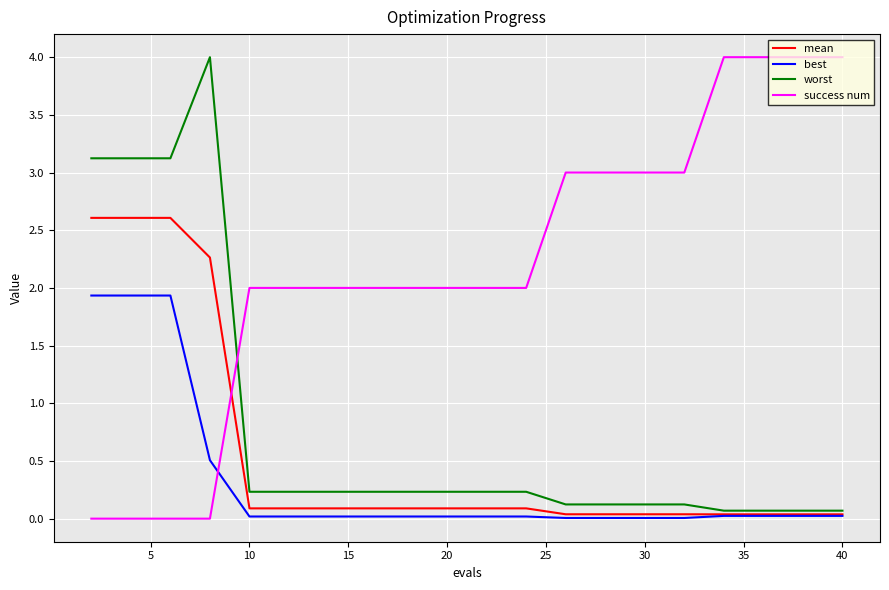

Which series has the largest total across all categories?

success num